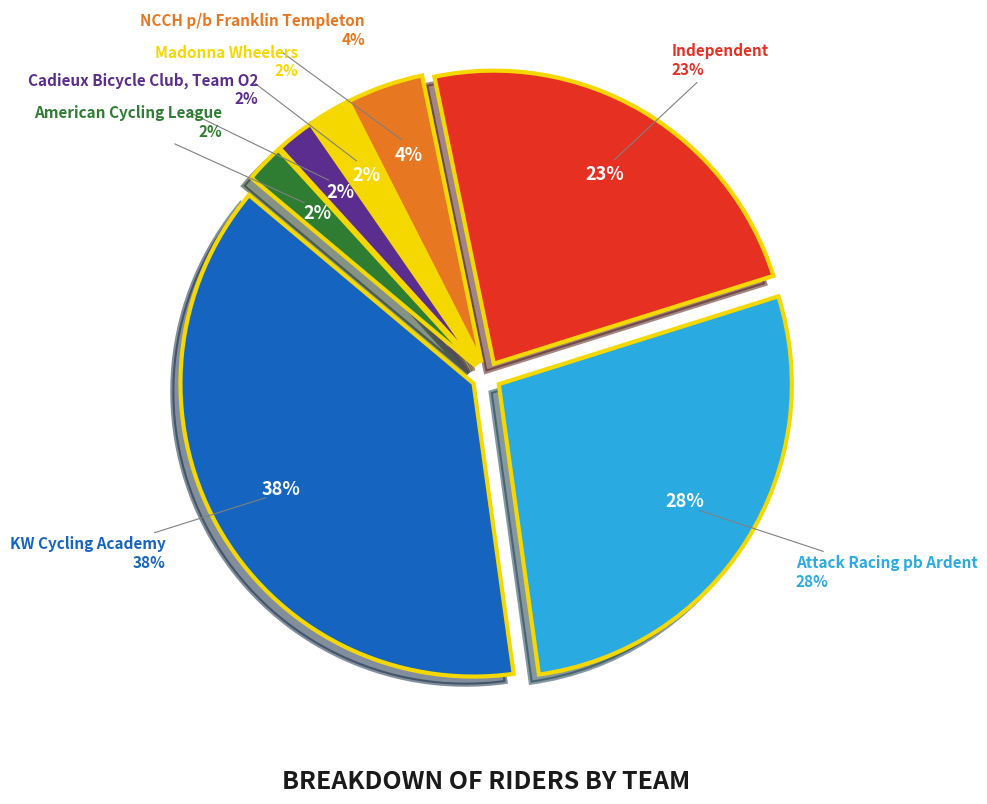

Which category has the biggest portion of the pie?

KW Cycling Academy